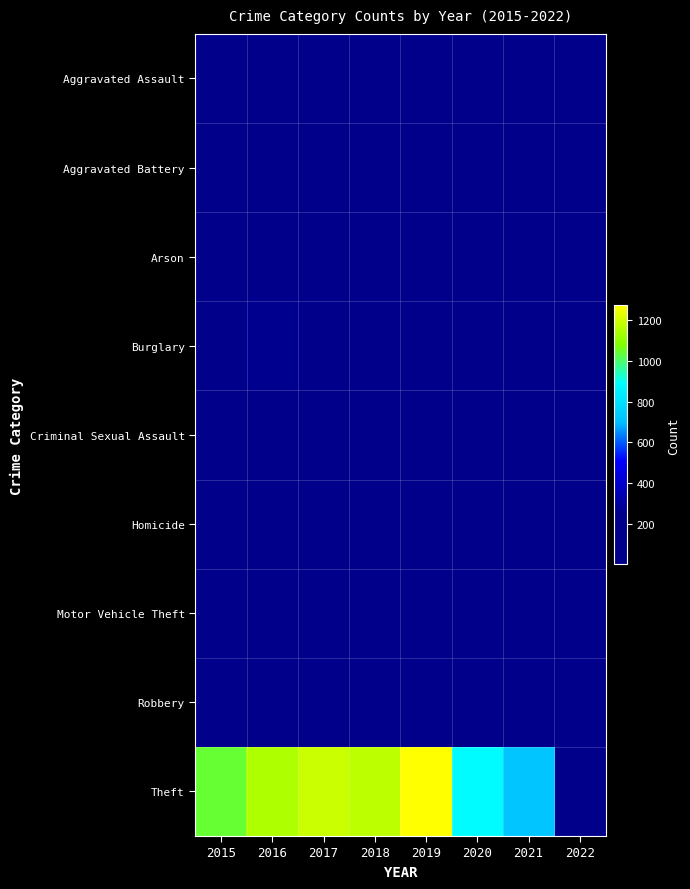

Rank the series at 2022 from highest to lowest value.

Theft, Burglary, Motor Vehicle Theft, Robbery, Aggravated Battery, Aggravated Assault, Criminal Sexual Assault, Homicide, Arson